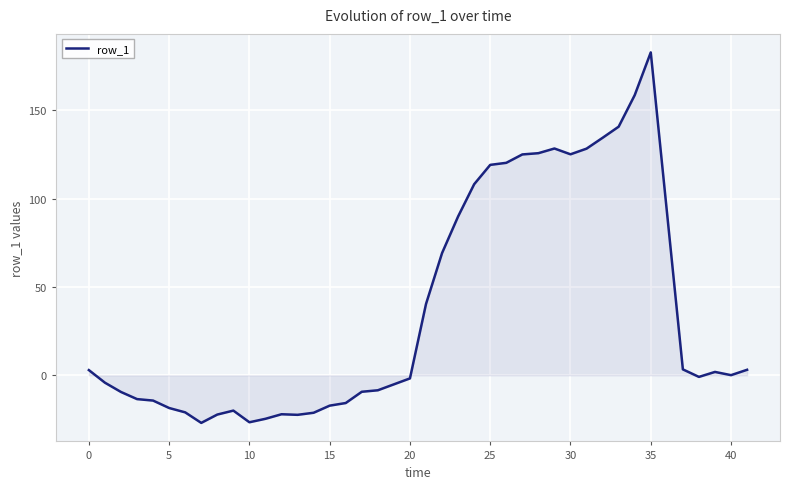

What is the smallest value displayed?

-26.9